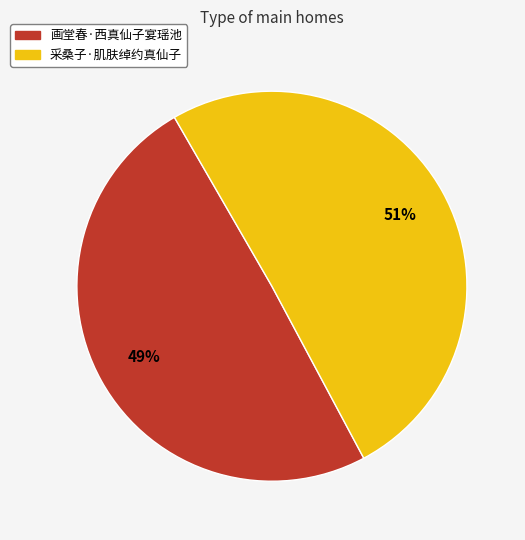

The 画堂春·西真仙子宴瑶池 slice represents 61% of the pie. True or false?

False